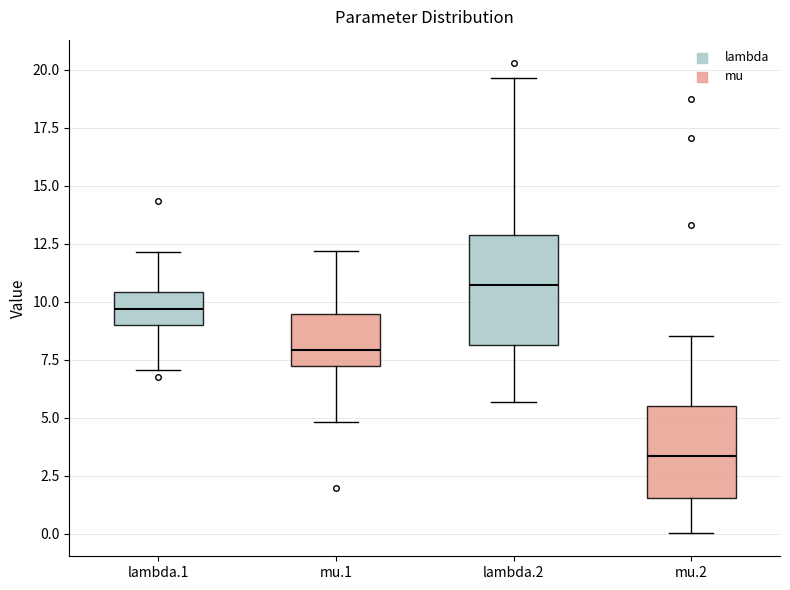

Where is the lower edge of the box for mu.1 on the y-axis? The values are not printed on the chart, so give them approximately, as read against the axis.

7.0